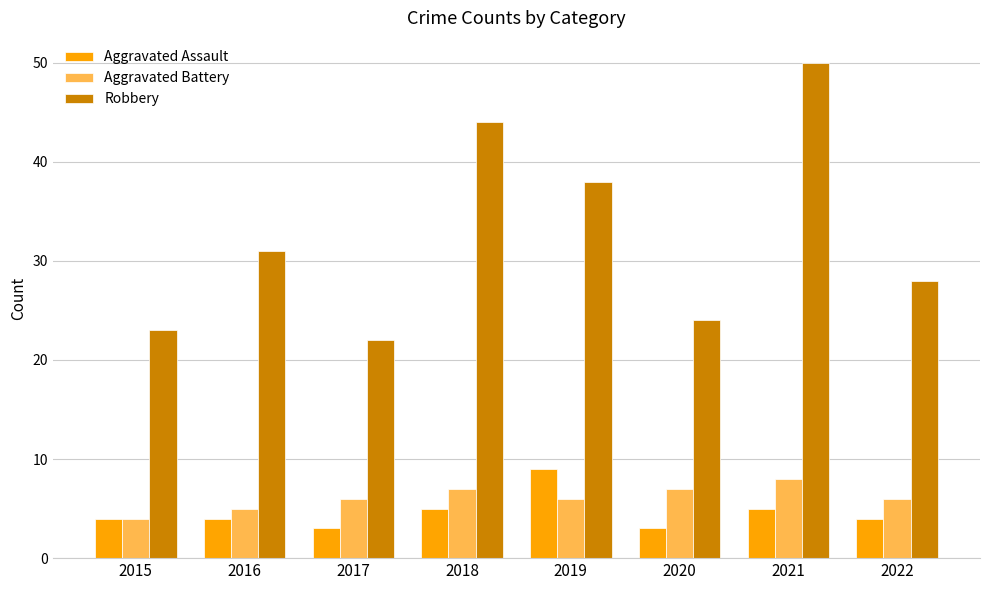

At which label is Robbery closest to 36?

2019